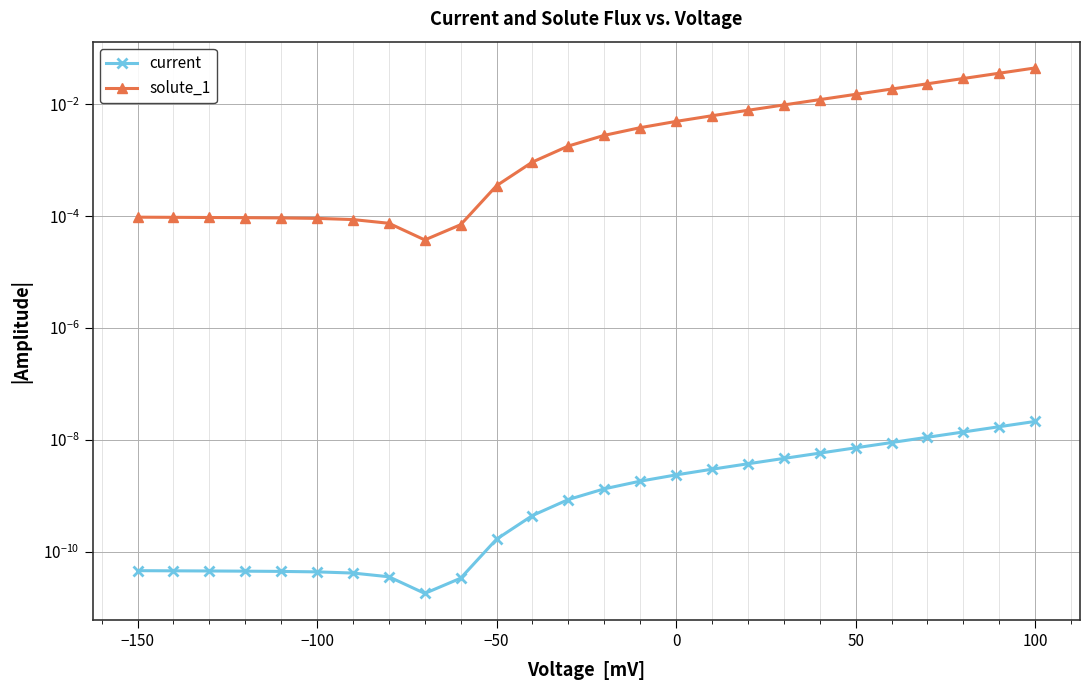

True or false: solute_1 has a value of 0.0 at 12.

True